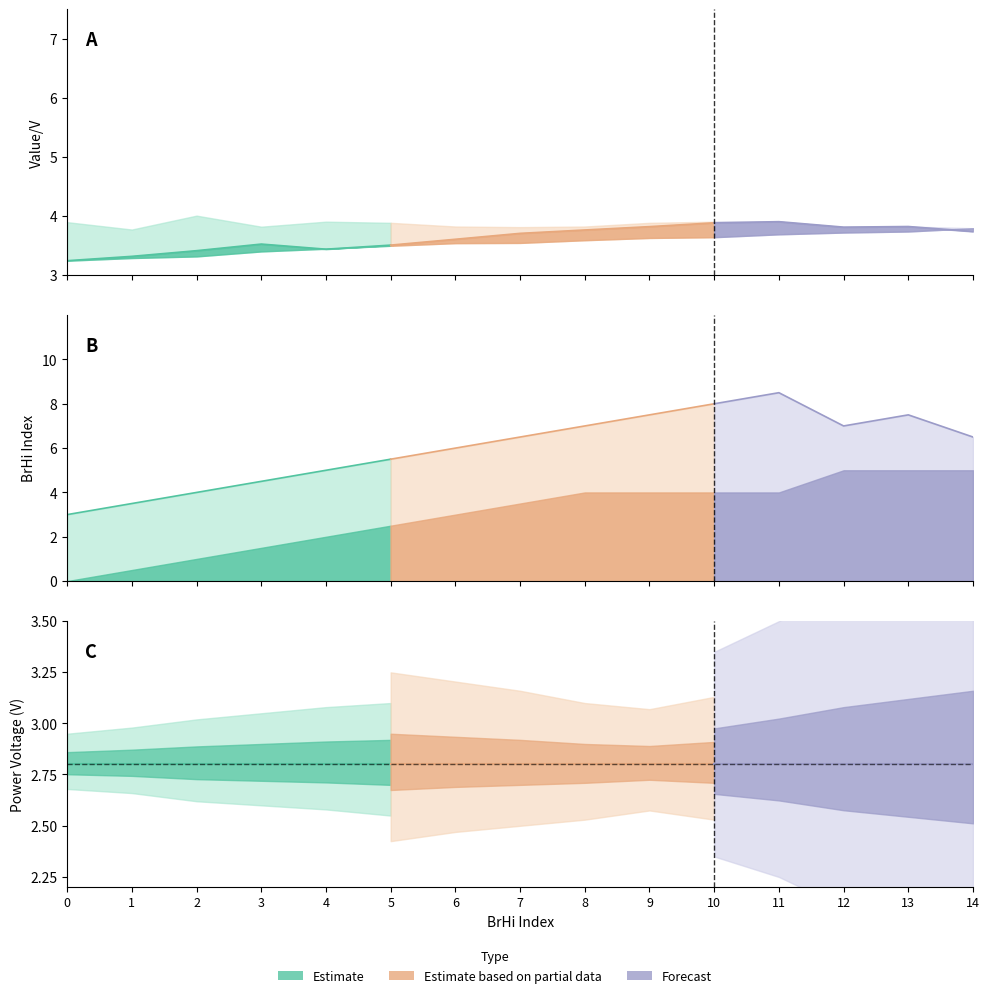

Does the chart have visible grid lines?

No